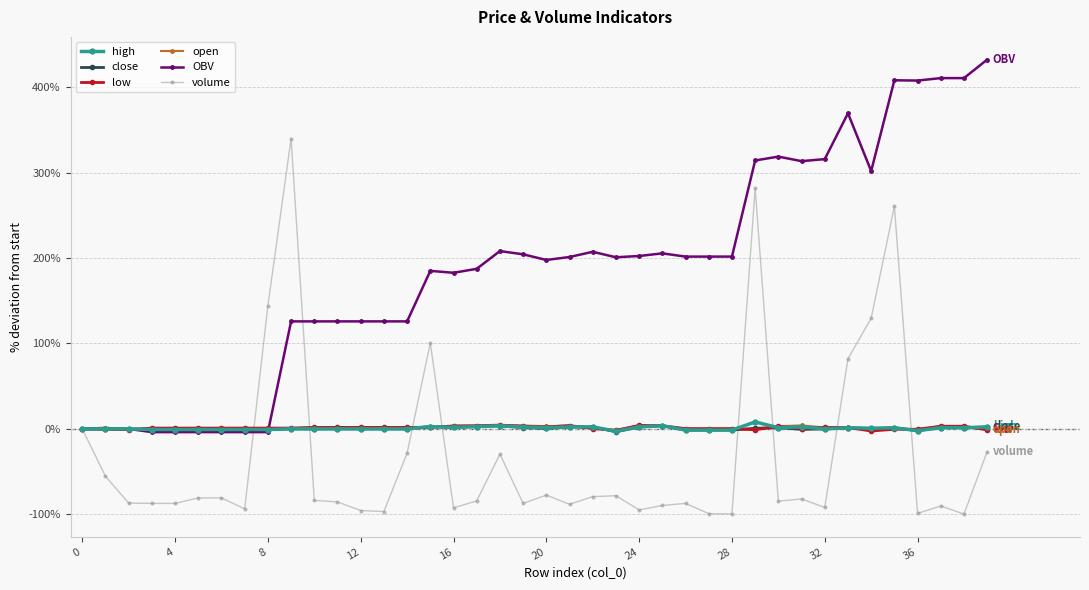

Does the chart have visible grid lines?

Yes